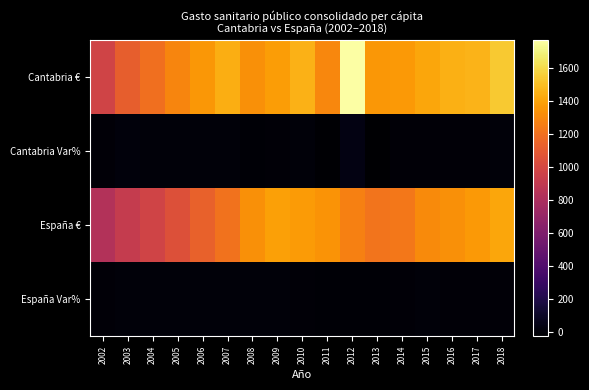

Reading left to right, what are all the values shown in this chart?

Cantabria €: 2002=977.2	2003=1121.9	2004=1199.5	2005=1287.0	2006=1358.0	2007=1441.3	2008=1330.5	2009=1384.2	2010=1456.0	2011=1296.7	2012=1770.0	2013=1361.3	2014=1368.1	2015=1417.5	2016=1448.6	2017=1462.9	2018=1542.6
Cantabria Var%: 2002=0.0	2003=14.8	2004=6.9	2005=7.3	2006=5.5	2007=6.1	2008=-7.7	2009=4.0	2010=5.2	2011=-10.9	2012=36.5	2013=-23.1	2014=0.5	2015=3.6	2016=2.2	2017=1.0	2018=5.4
España €: 2002=836.9	2003=916.8	2004=977.1	2005=1049.8	2006=1138.3	2007=1212.0	2008=1330.1	2009=1395.7	2010=1375.9	2011=1344.5	2012=1266.8	2013=1222.6	2014=1233.6	2015=1313.7	2016=1331.9	2017=1370.5	2018=1415.6
España Var%: 2002=0.0	2003=9.6	2004=6.6	2005=7.4	2006=8.4	2007=6.5	2008=9.7	2009=4.9	2010=-1.4	2011=-2.3	2012=-5.8	2013=-3.5	2014=0.9	2015=6.5	2016=1.4	2017=2.9	2018=3.3